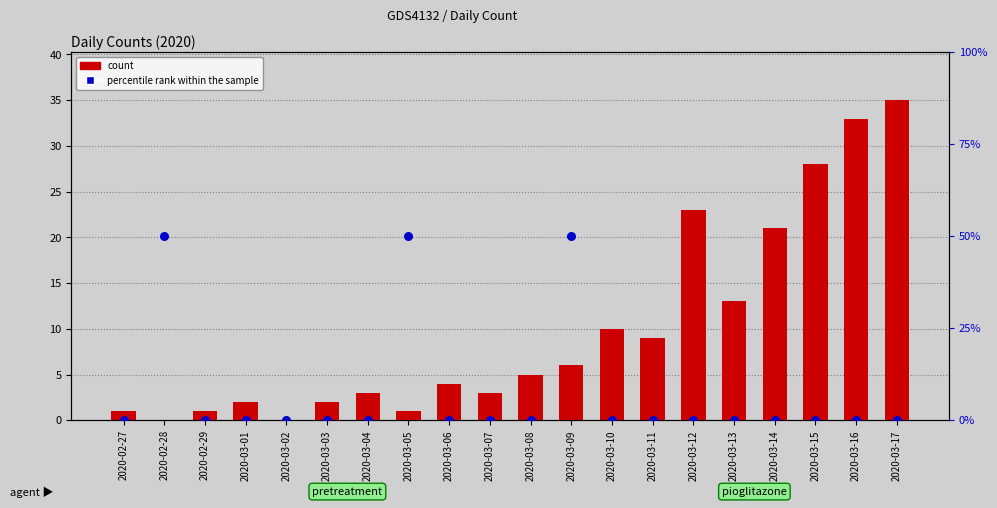

Which series has the largest total across all categories?

count